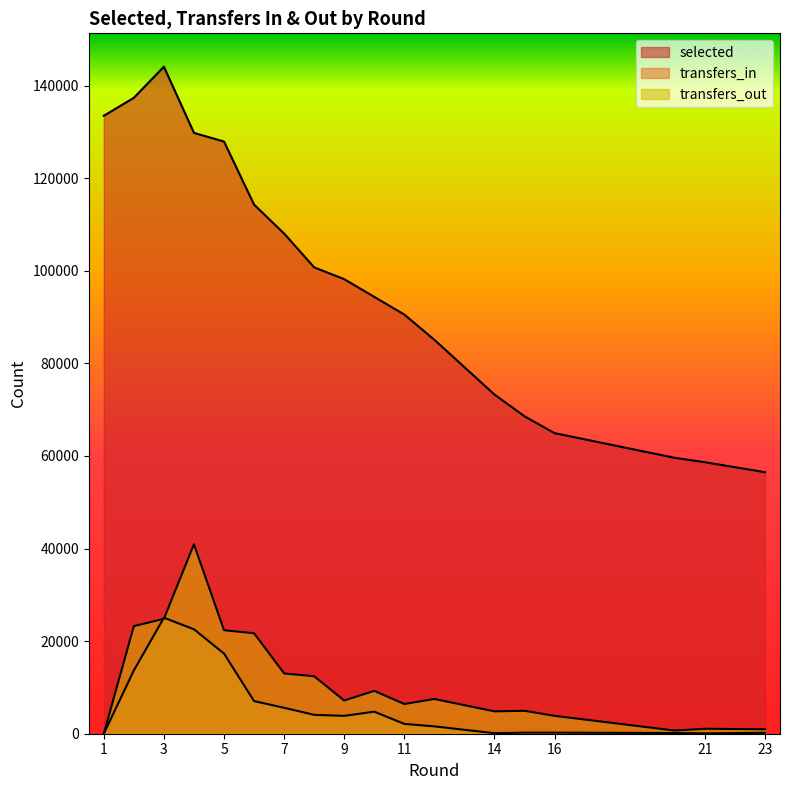

True or false: transfers_in has a value of 13381 at 4.

False